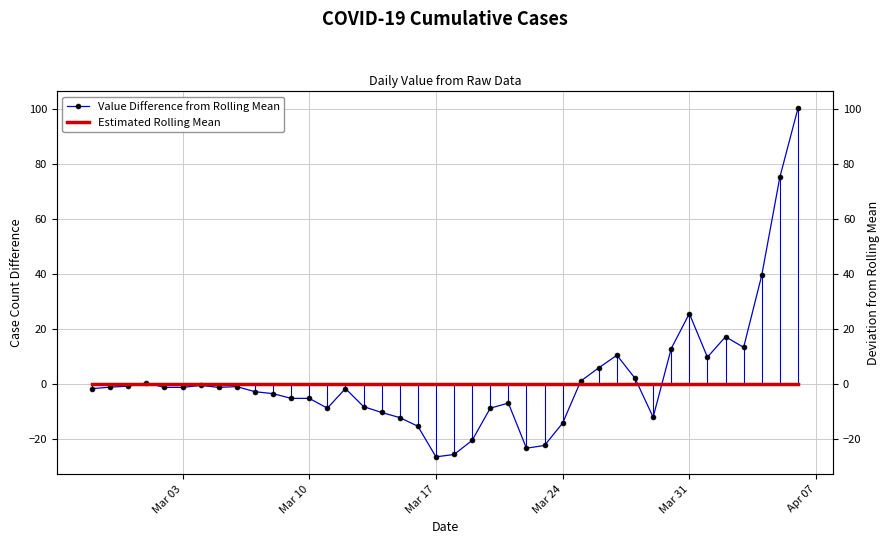

Is the value of Value Difference from Rolling Mean at 33 greater than the value of Estimated Rolling Mean at 37?

Yes